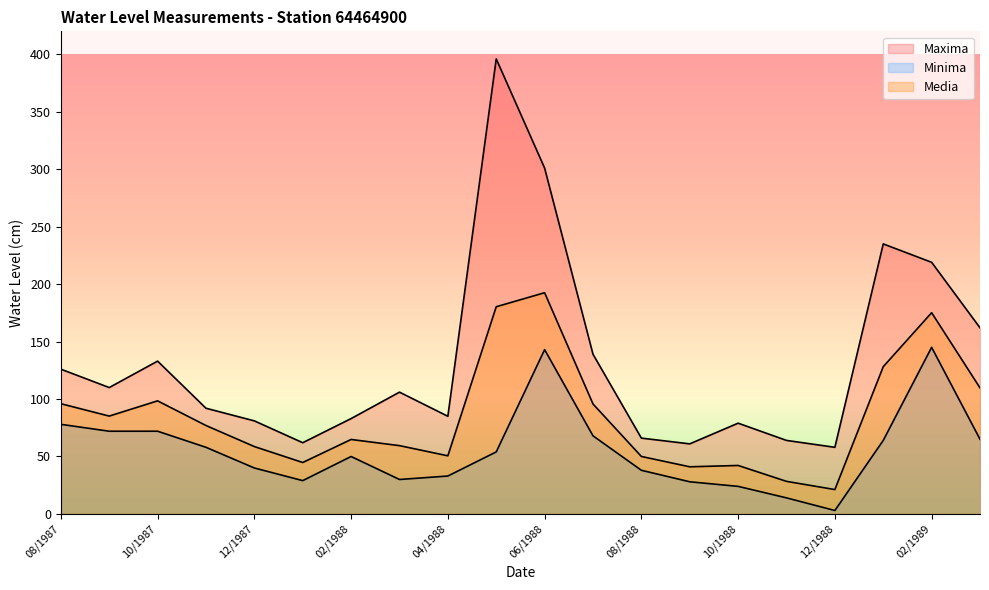

Rank the series at 07/1988 from highest to lowest value.

Maxima, Media, Minima